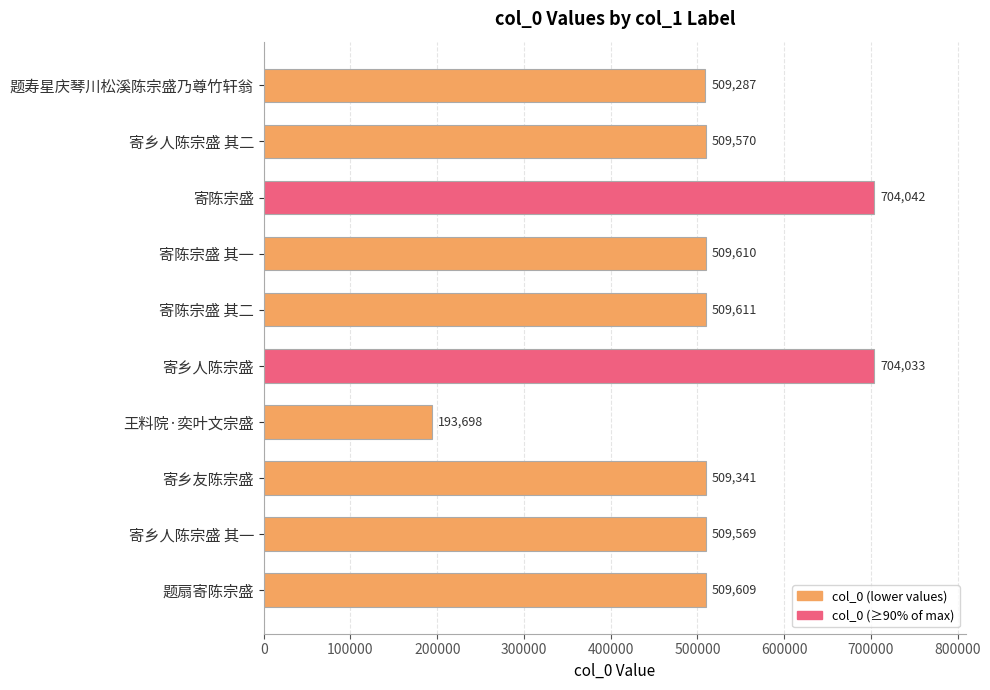

Is it true that the value at 题扇寄陈宗盛 is 805840?

False